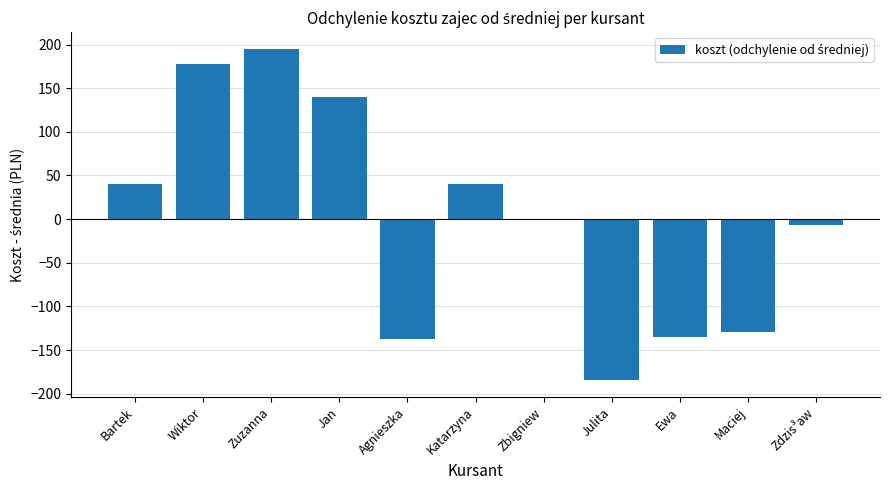

Which label corresponds to the largest value in the chart?

Zuzanna